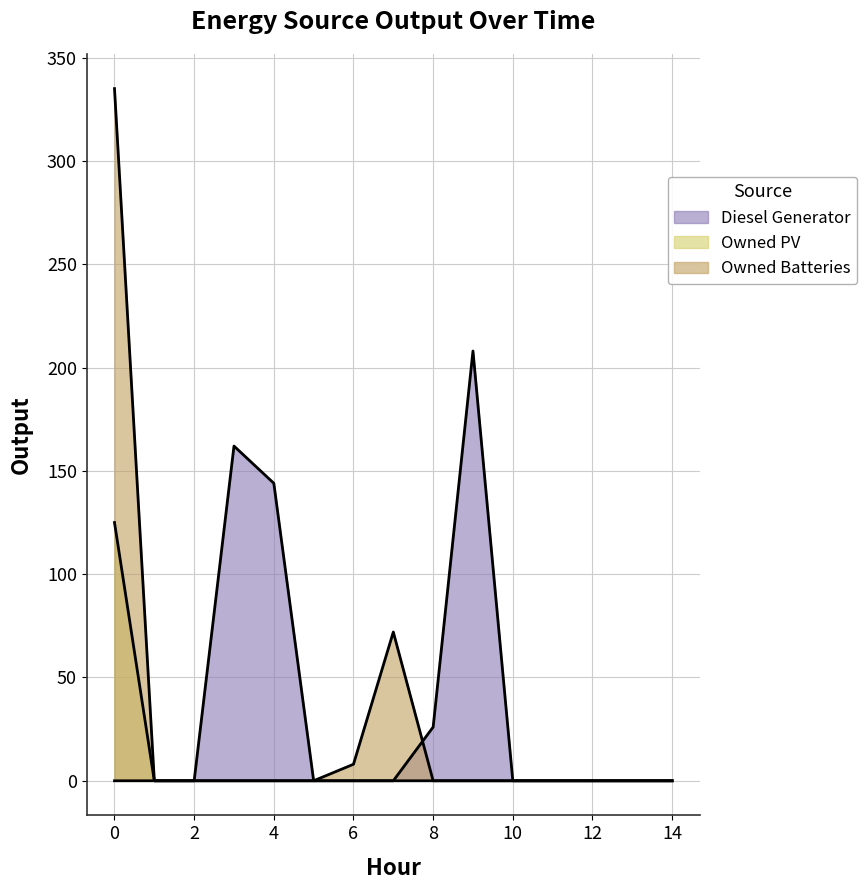

How many lines are shown in the chart?

3